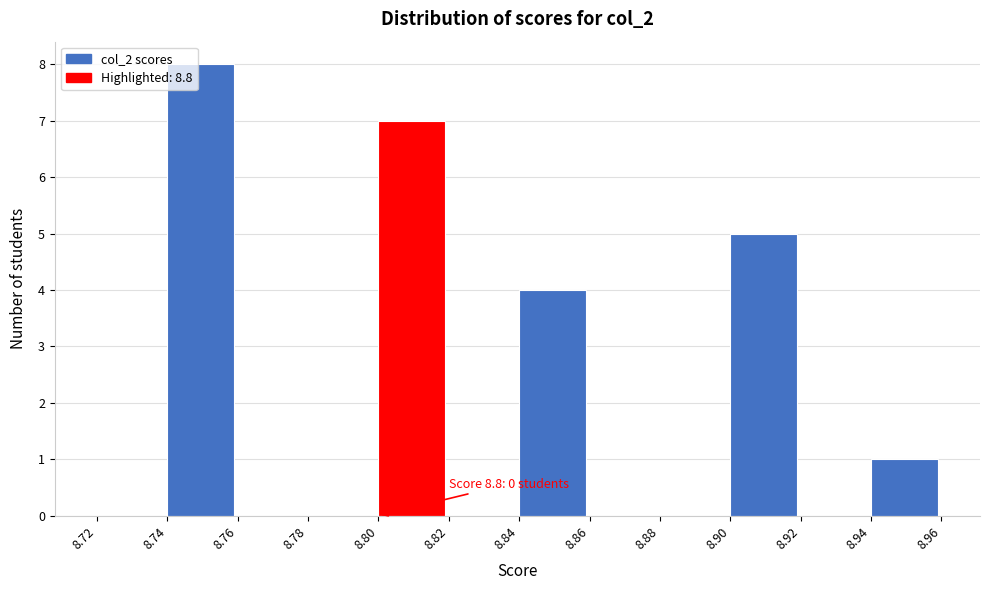

Over which range of the x-axis is the bar tallest?

8.74 to 8.76